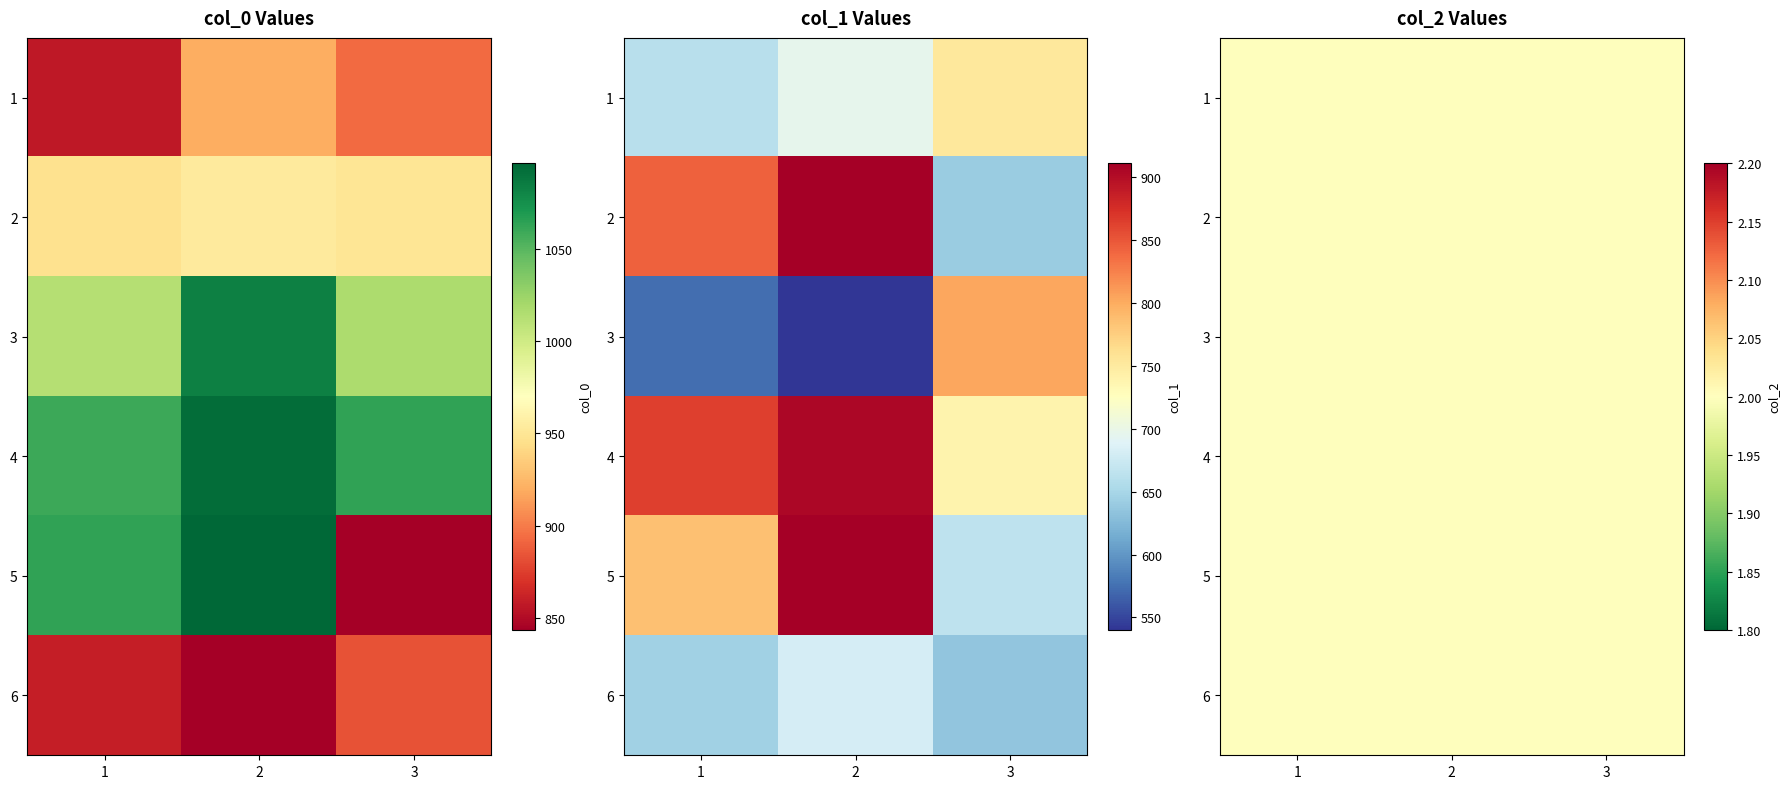

What is the average value of the row_4 series?

622.2